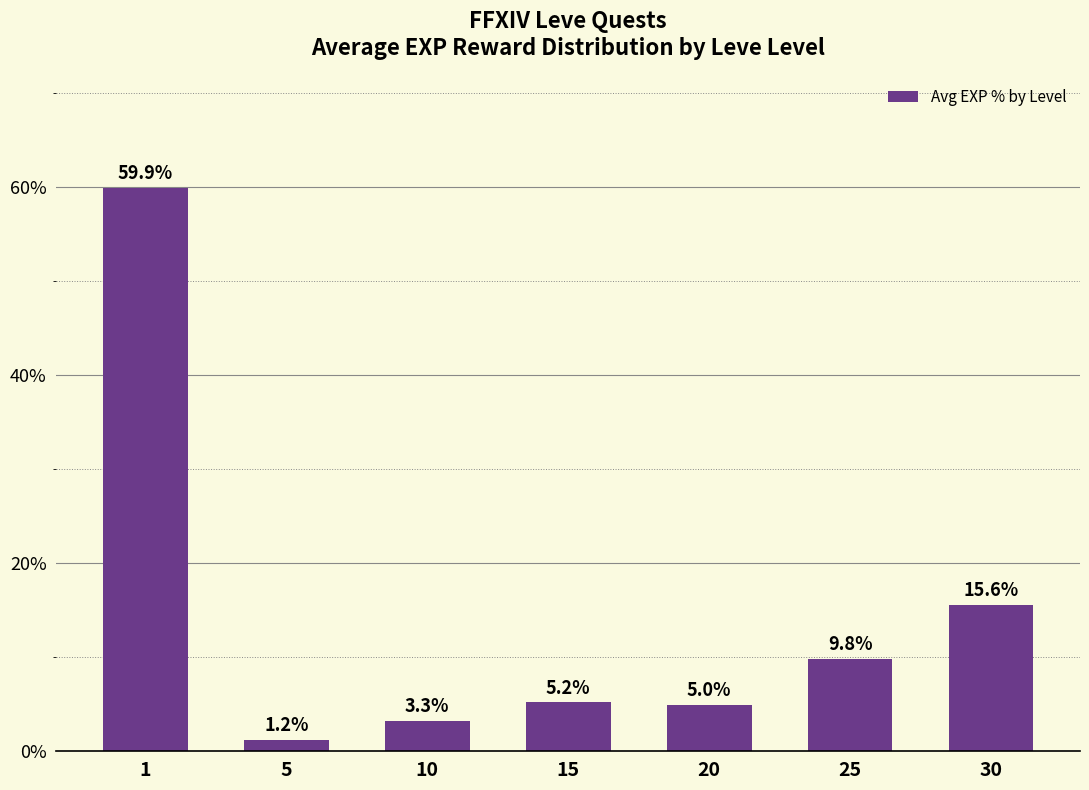

What is the value of the 3rd bar from the left?

3.3